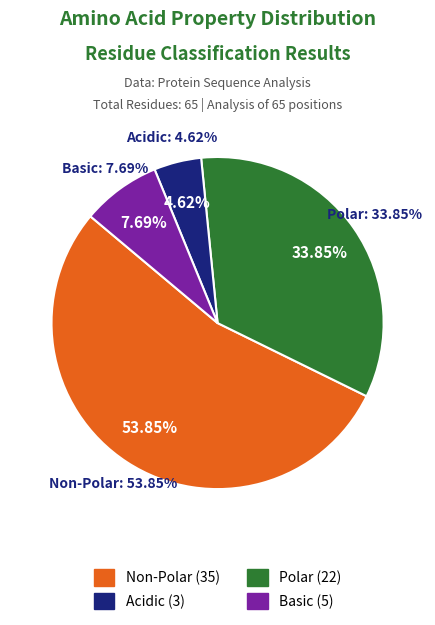

Is non_polar the majority of the pie?

Yes